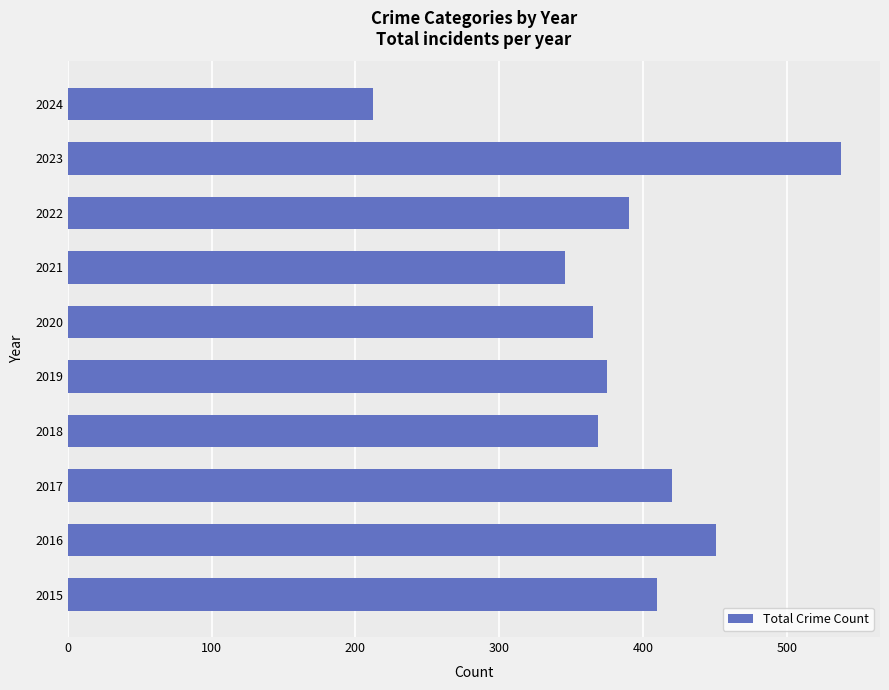

How many categories are shown in the chart?

10